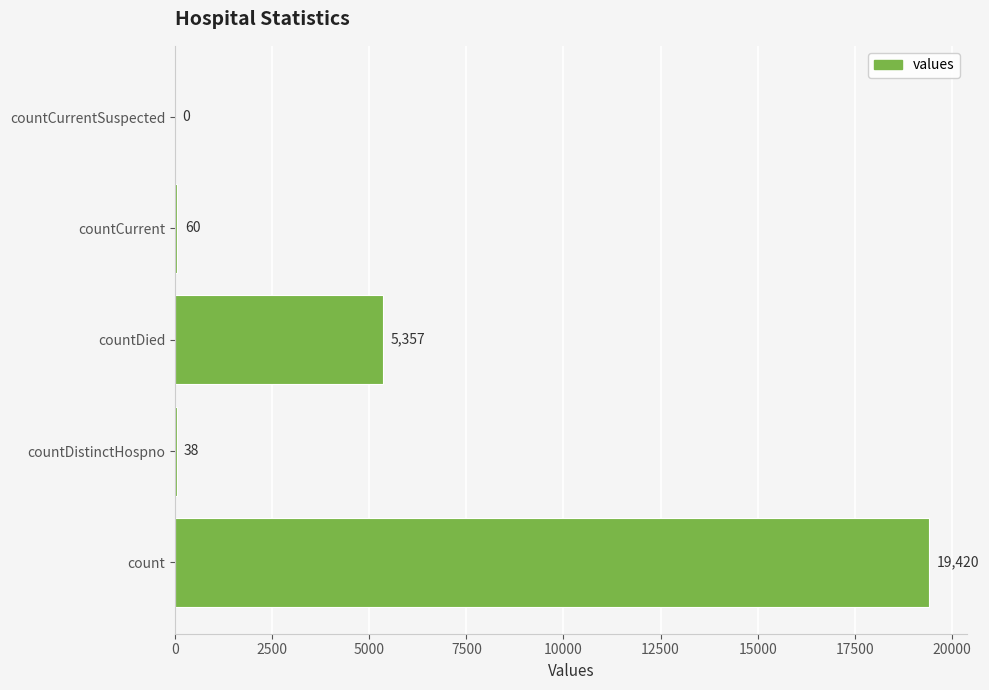

How many positive values are there?

4